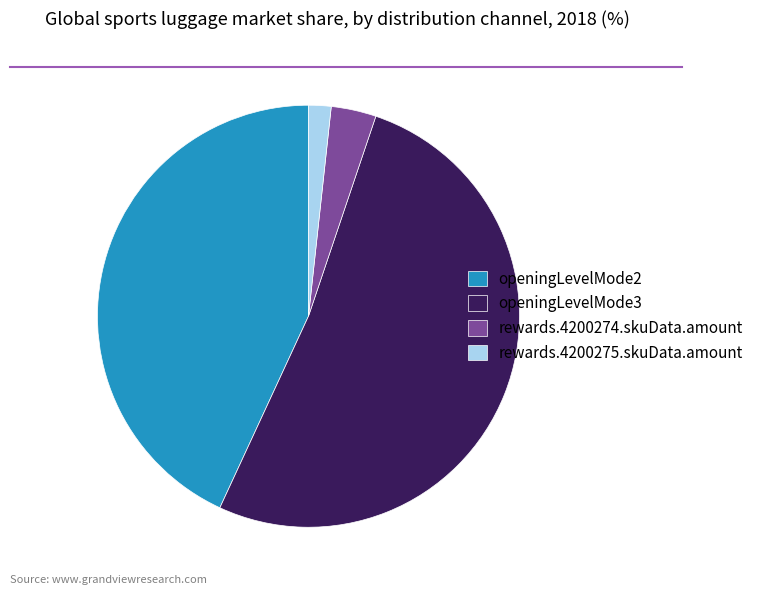

Rank the categories by value from lowest to highest.

rewards.4200275.skuData.amount, rewards.4200274.skuData.amount, openingLevelMode2, openingLevelMode3